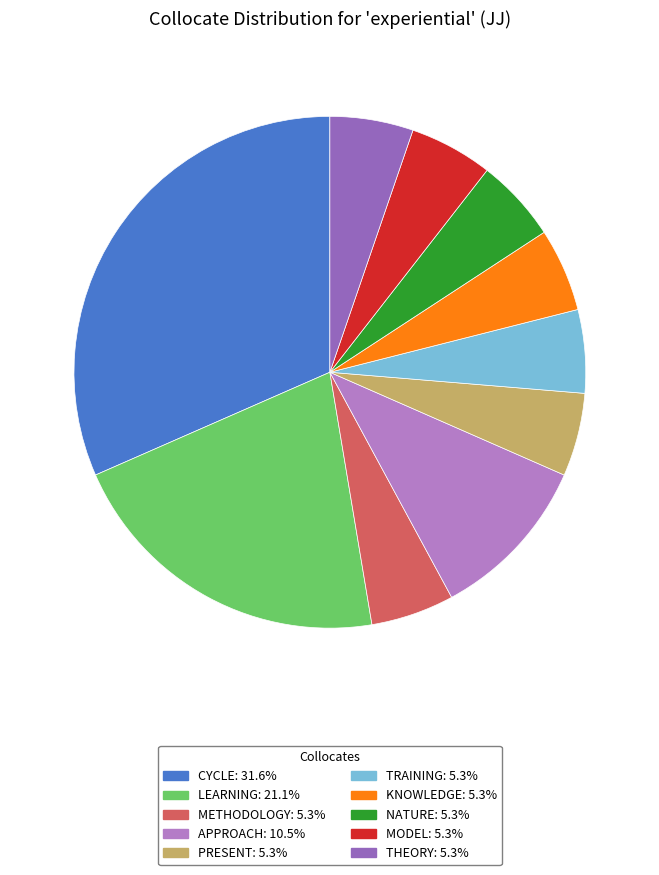

Count the number of slices in the pie.

10